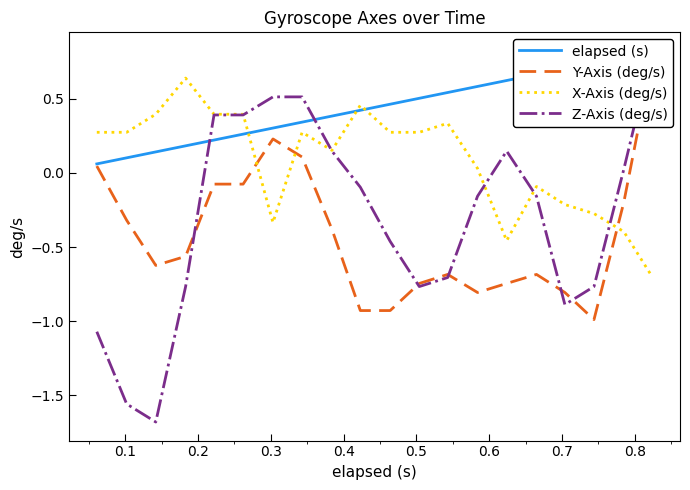

The X-Axis (deg/s) series shows -0.1 at 15. True or false?

True